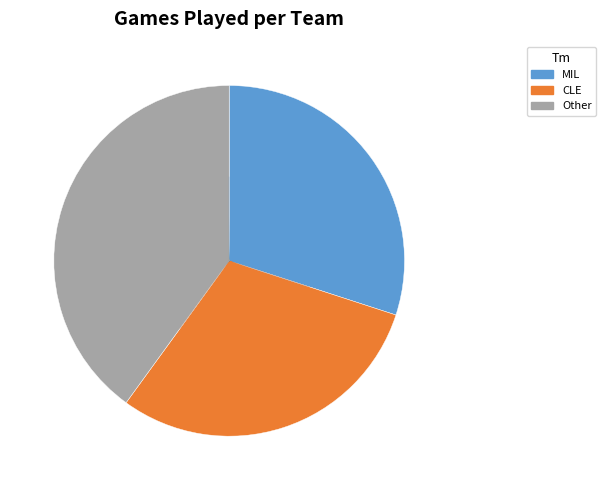

How many segments does this pie chart have?

3